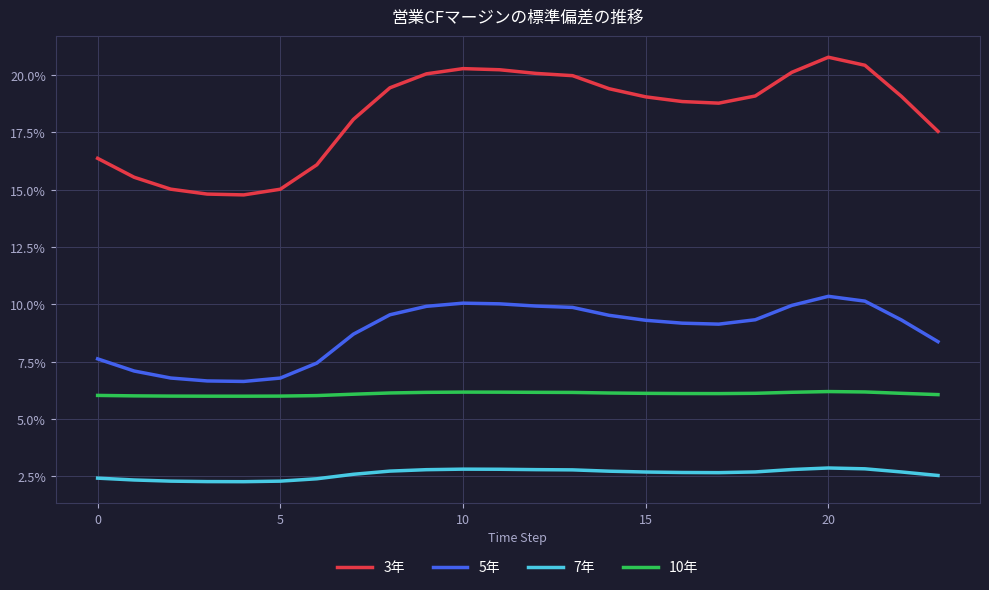

List the series in order of their peak value, highest first.

3年, 5年, 10年, 7年